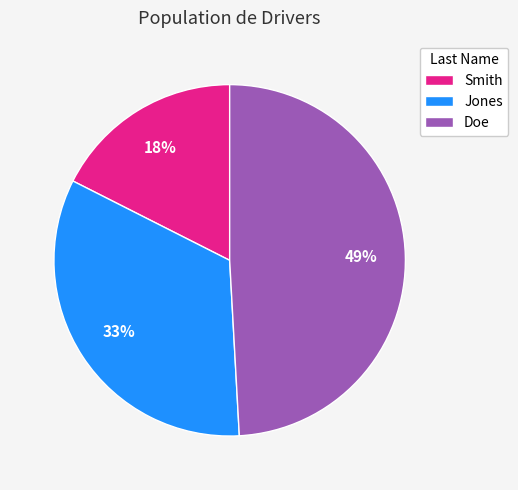

Between Jones and Smith, which is larger?

Jones